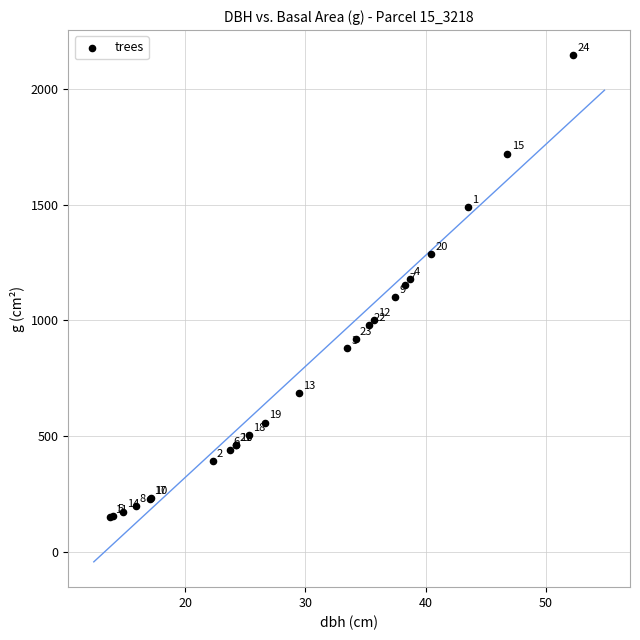

What Y value in the scatter plot is closest to 1146?

1152.1